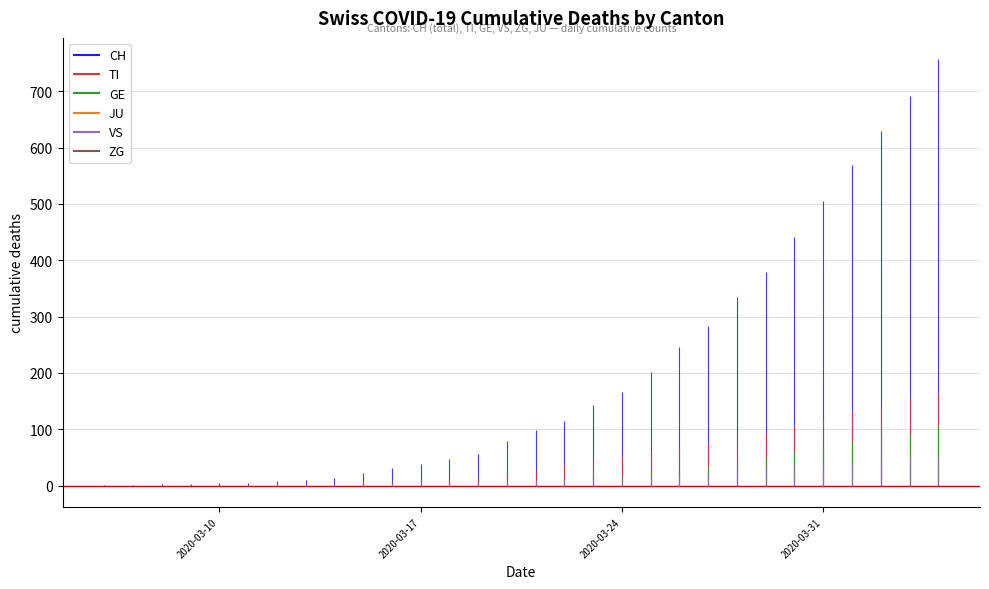

Does the chart display data point markers on the line(s)?

No